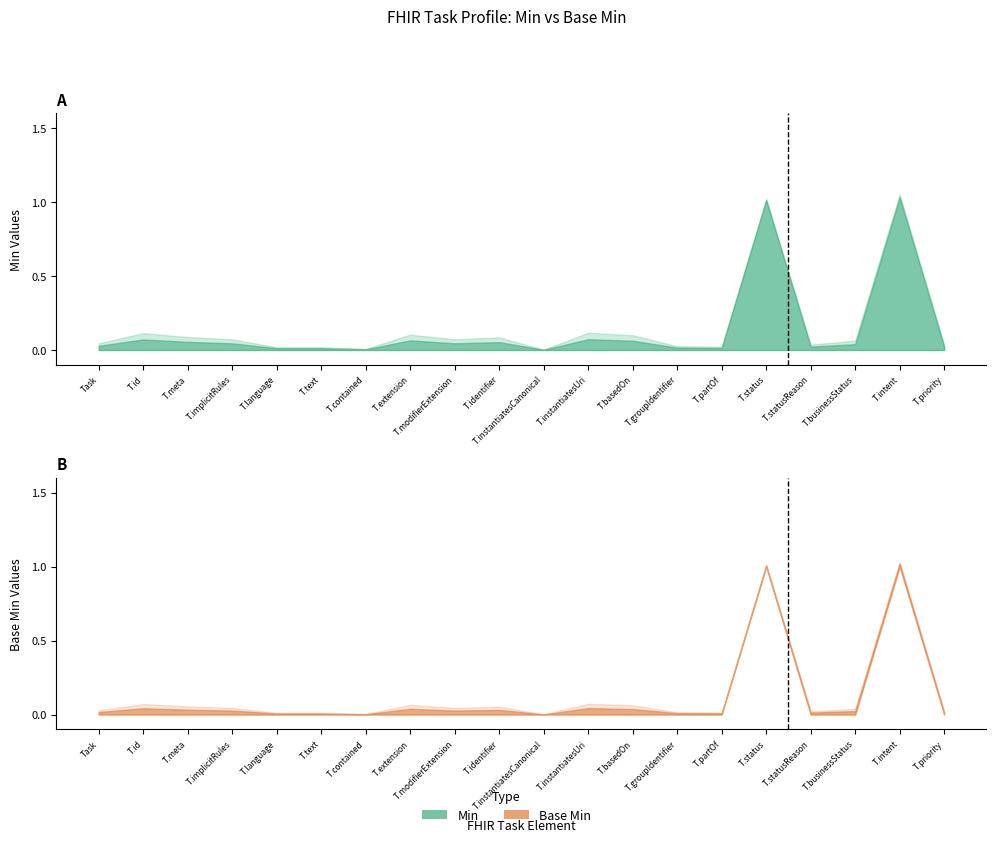

Count the number of data series in this chart.

2